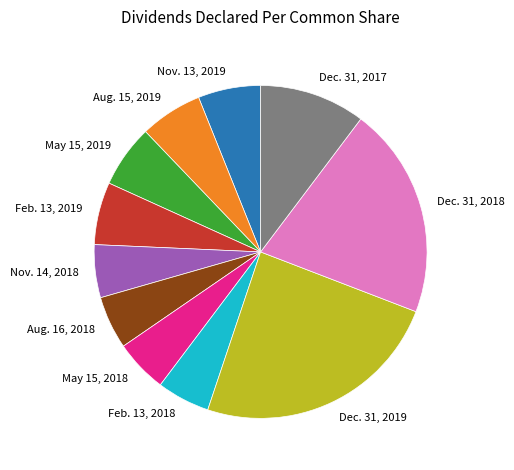

Is there any slice that represents more than half of the pie?

No